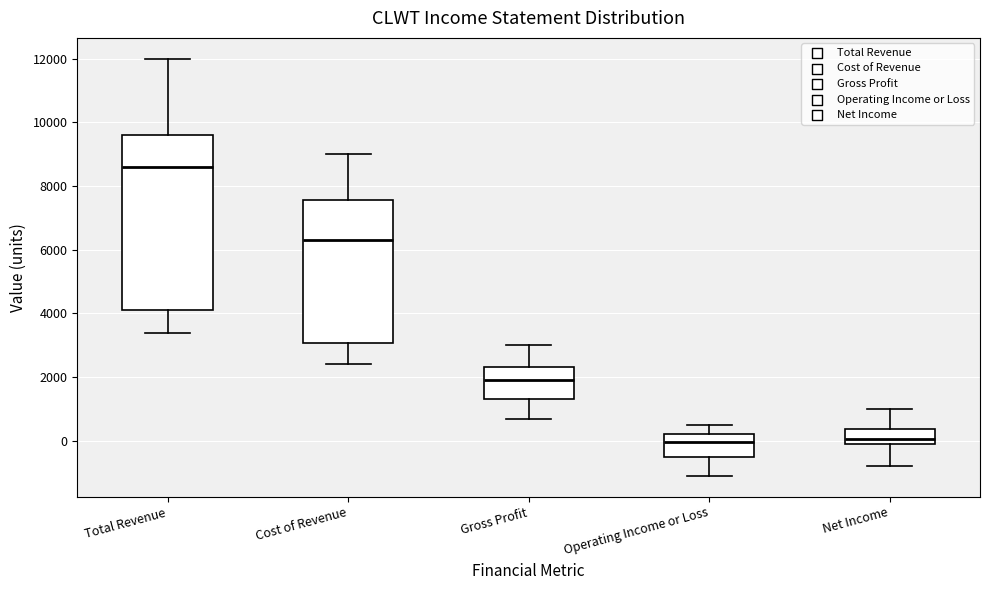

Reading left to right, transcribe this box plot: for each box, give where its median line is, the range the box spans, and where its two whiskers end, as read against the y-axis. The values are not printed on the chart, so give them approximately, as read against the axis.

Total Revenue: median 8600, box 4200 to 9600, whiskers 3400 to 12000
Cost of Revenue: median 6400, box 3000 to 7600, whiskers 2400 to 9000
Gross Profit: median 2000, box 1400 to 2400, whiskers 800 to 3000
Operating Income or Loss: median 0, box -400 to 200, whiskers -1000 to 600
Net Income: median 0 (just above the box's lower edge), box 0 to 400, whiskers -800 to 1000